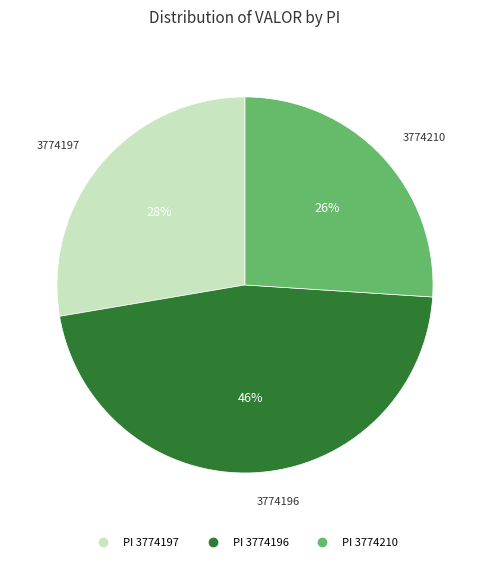

To the nearest percent, what is the average slice percentage?

33%